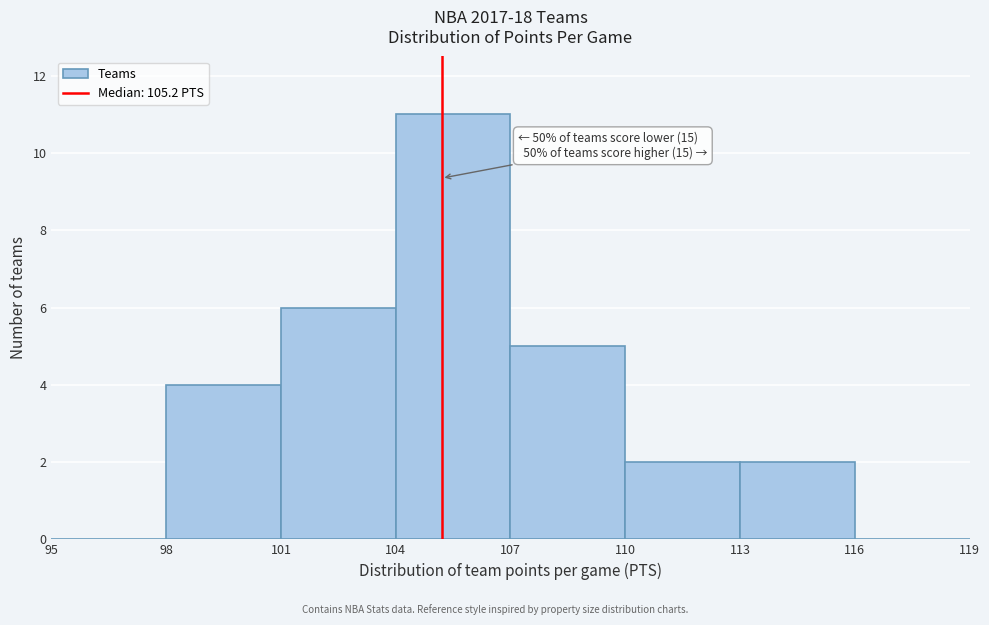

Over which range of the x-axis is the bar tallest?

104 to 107